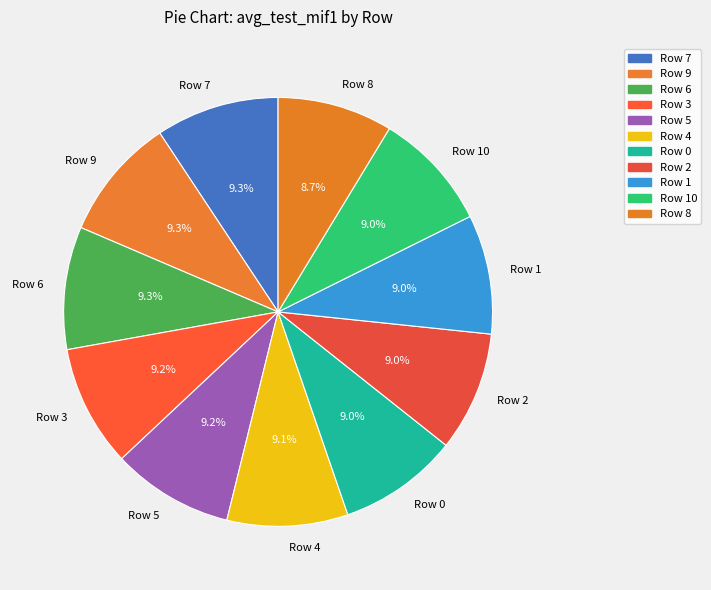

Is it true that Row 1 is 9% of the pie?

True